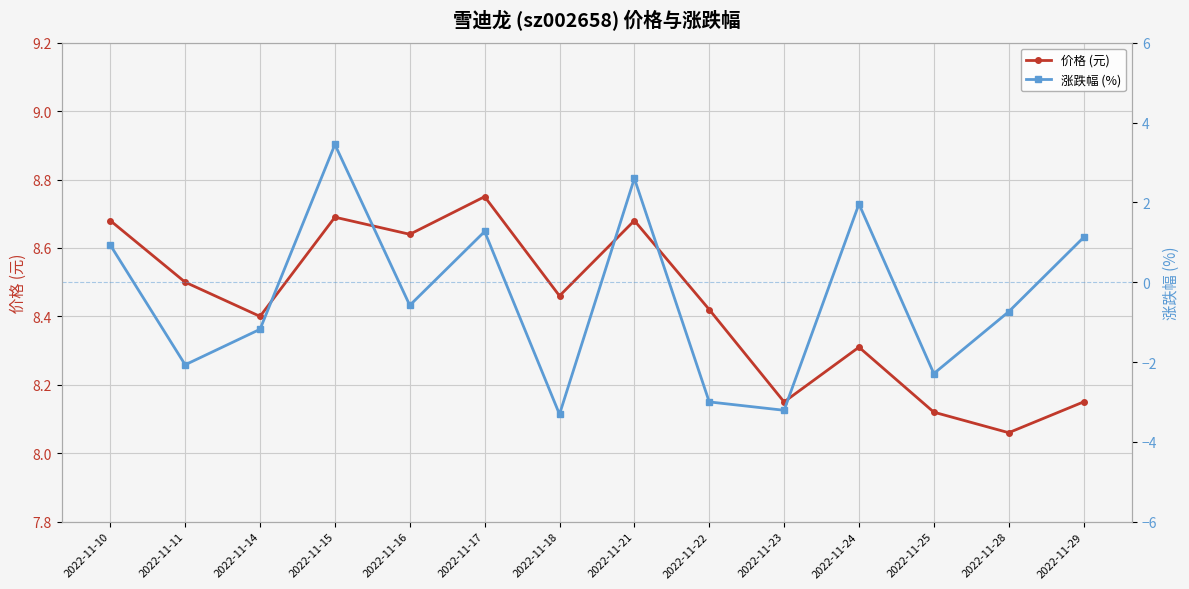

At how many categories does at least one series exceed 5?

14